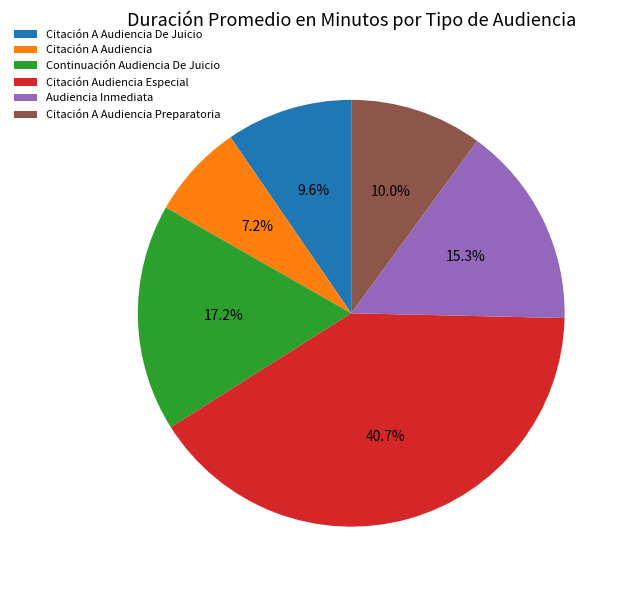

How much of the chart is everything except Audiencia Inmediata?

84.7%